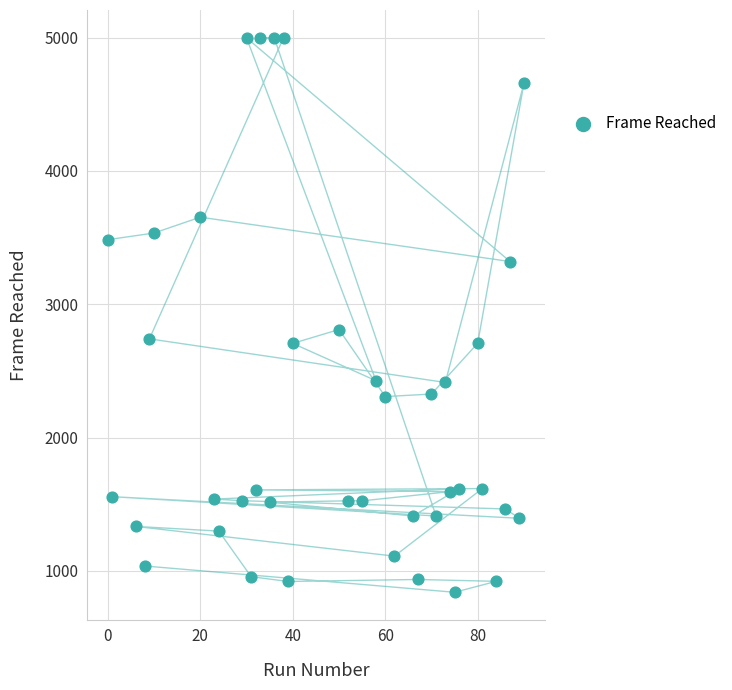

What Y value in the scatter plot is closest to 2919?

2810